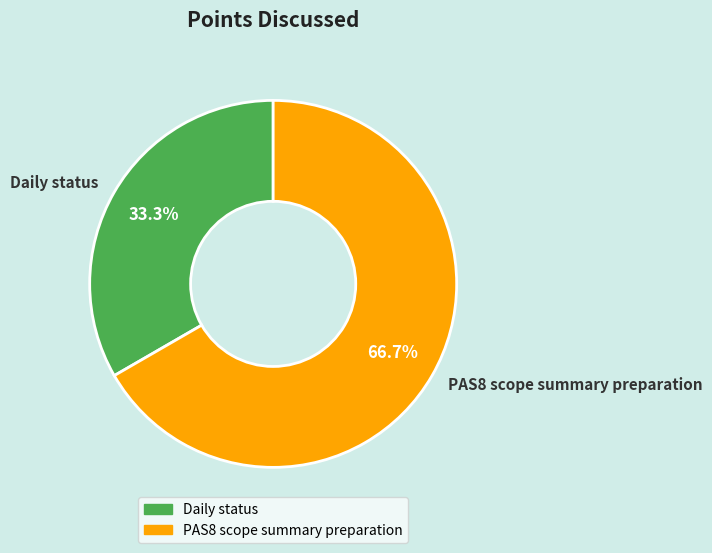

Rank the categories by value from highest to lowest.

PAS8 scope summary preparation, Daily status